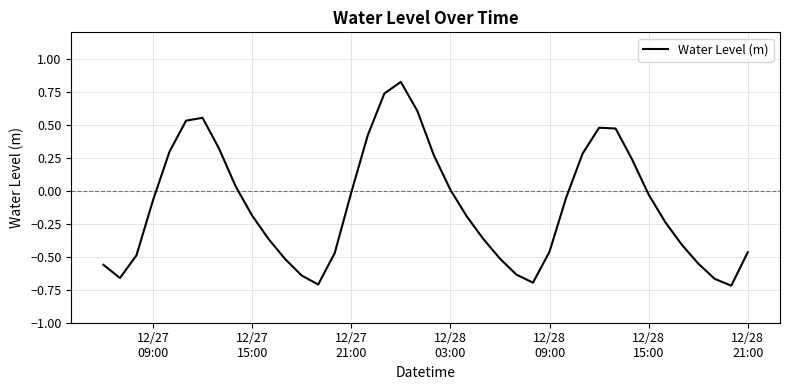

What is the difference between the maximum and minimum values?

1.5